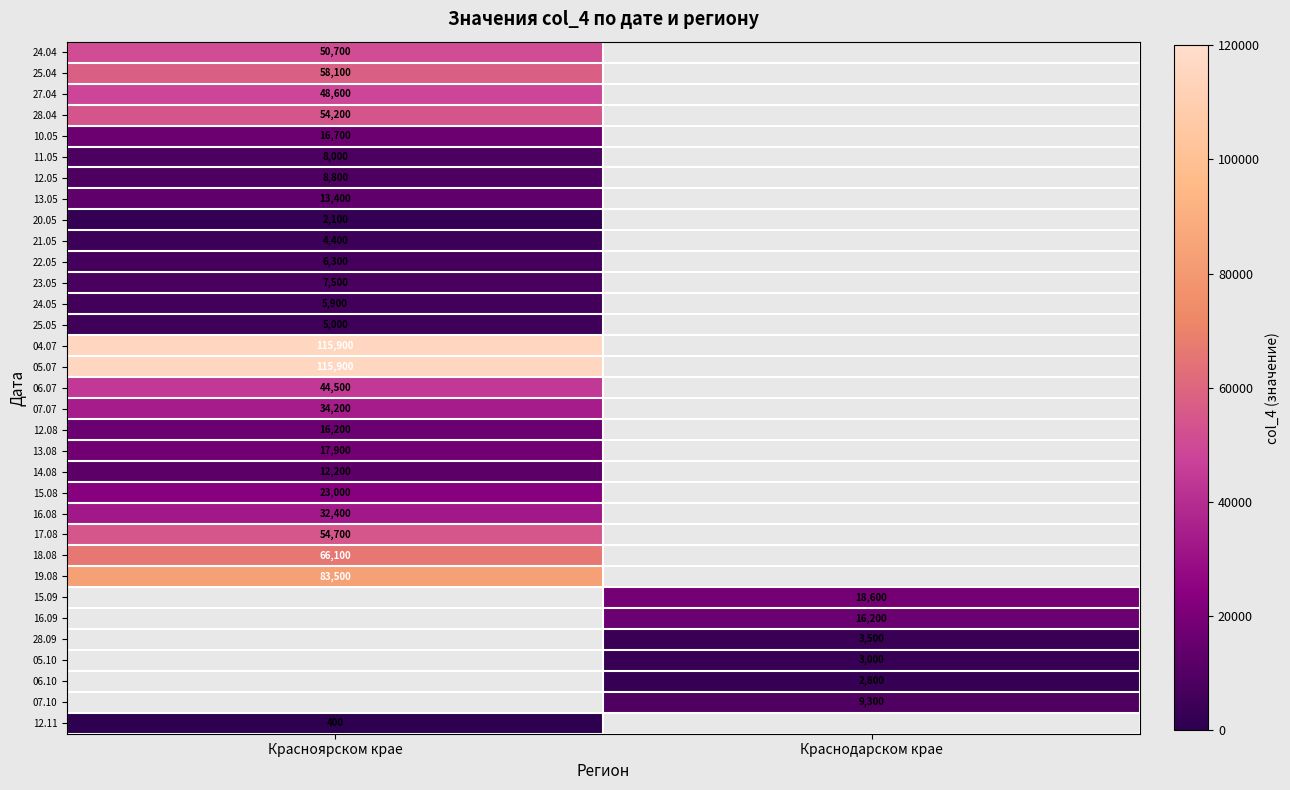

At how many categories does at least one series exceed 18254?

2